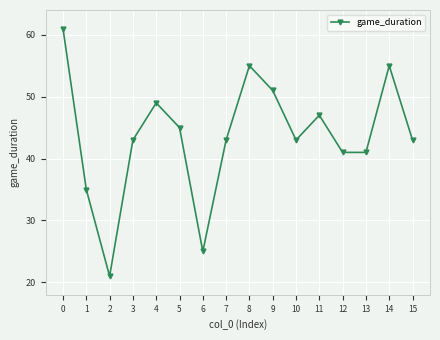

What is the minimum value shown in the chart?

21